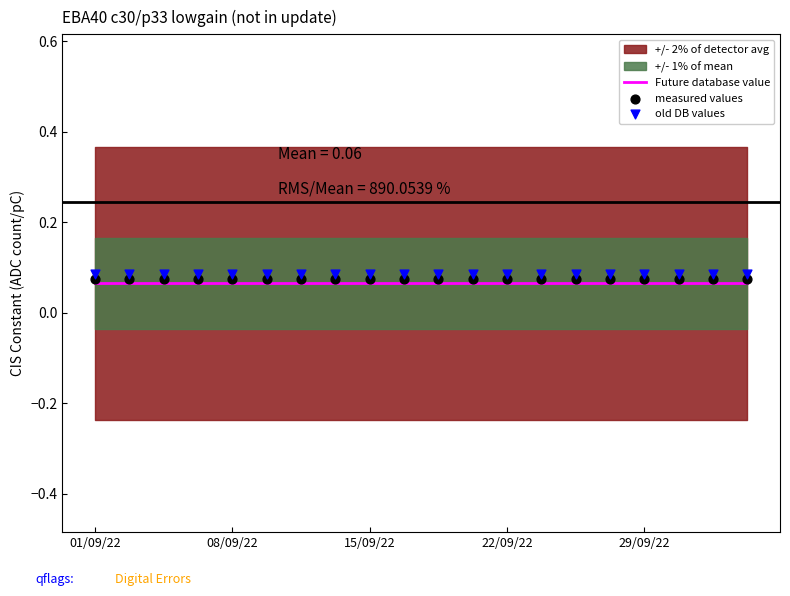

Which series contains the lowest Y value?

Future database value